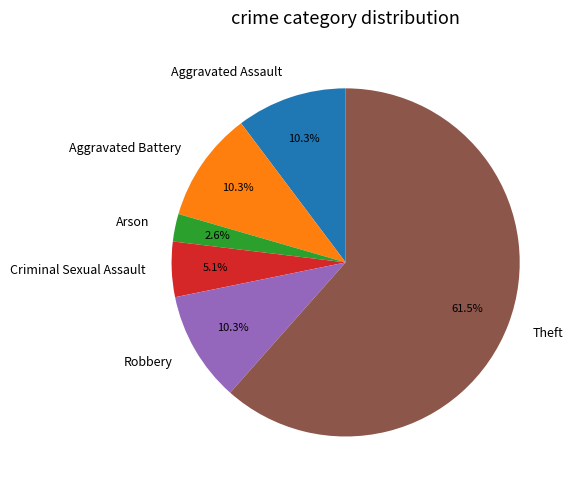

Which category has the biggest portion of the pie?

Theft